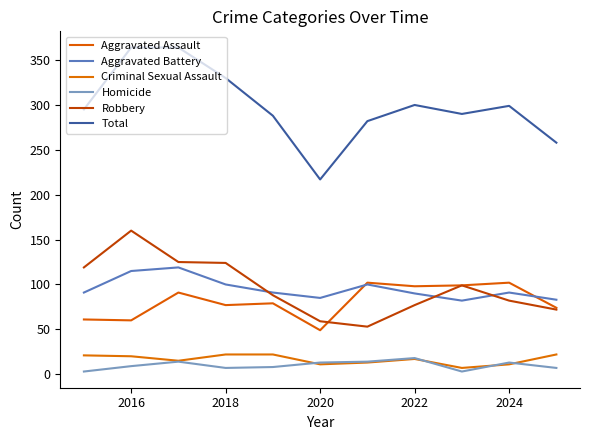

Is this an area chart (filled region under the line)?

No